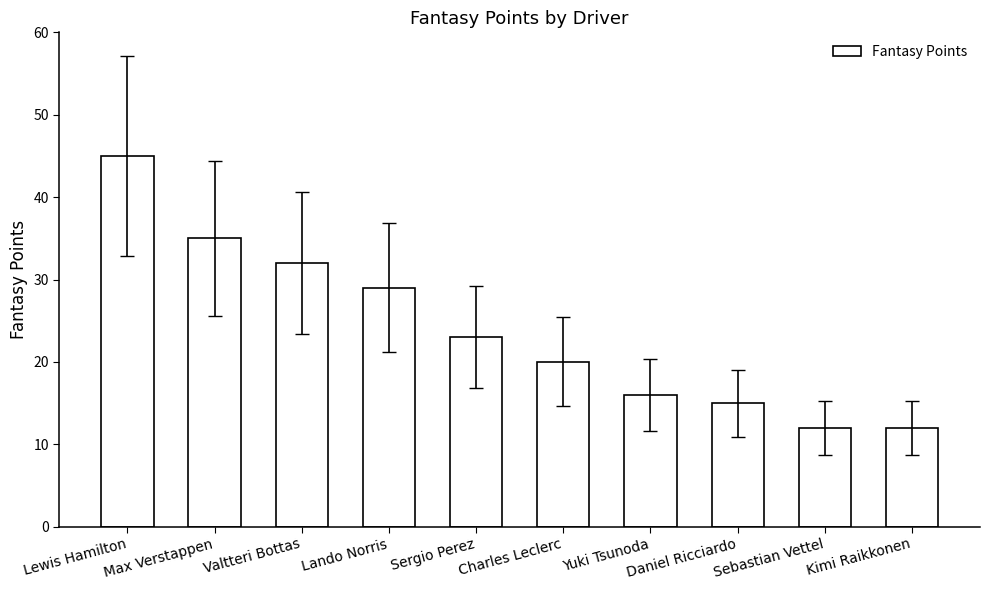

Reading right to left, list all the values displayed in this chart.

12	12	15	16	20	23	29	32	35	45